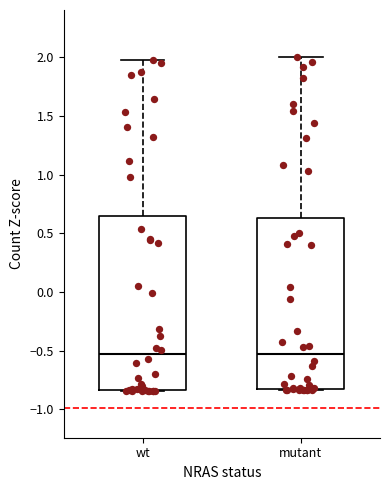

Where is the lower edge of the box for wt on the y-axis? The values are not printed on the chart, so give them approximately, as read against the axis.

-0.85